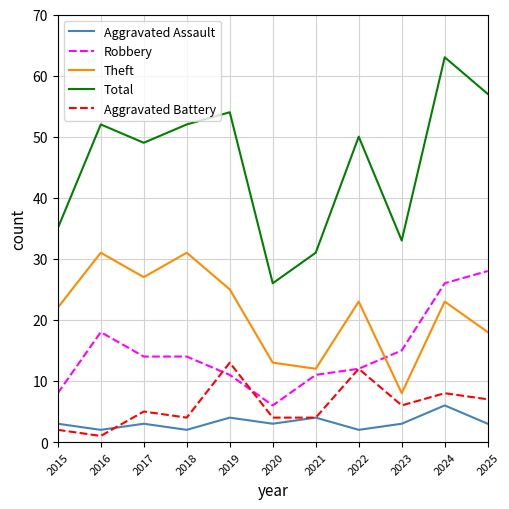

Is this an area chart (filled region under the line)?

No